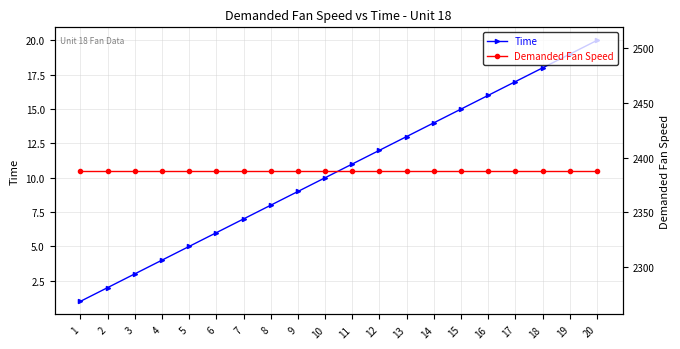

True or false: Demanded Fan Speed has more than 0 points higher than both neighbors.

False